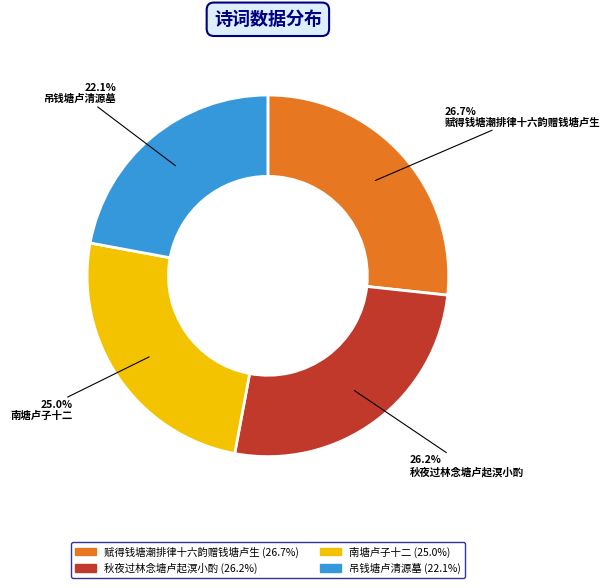

How much of the chart is everything except 吊钱塘卢清源墓?

77.9%